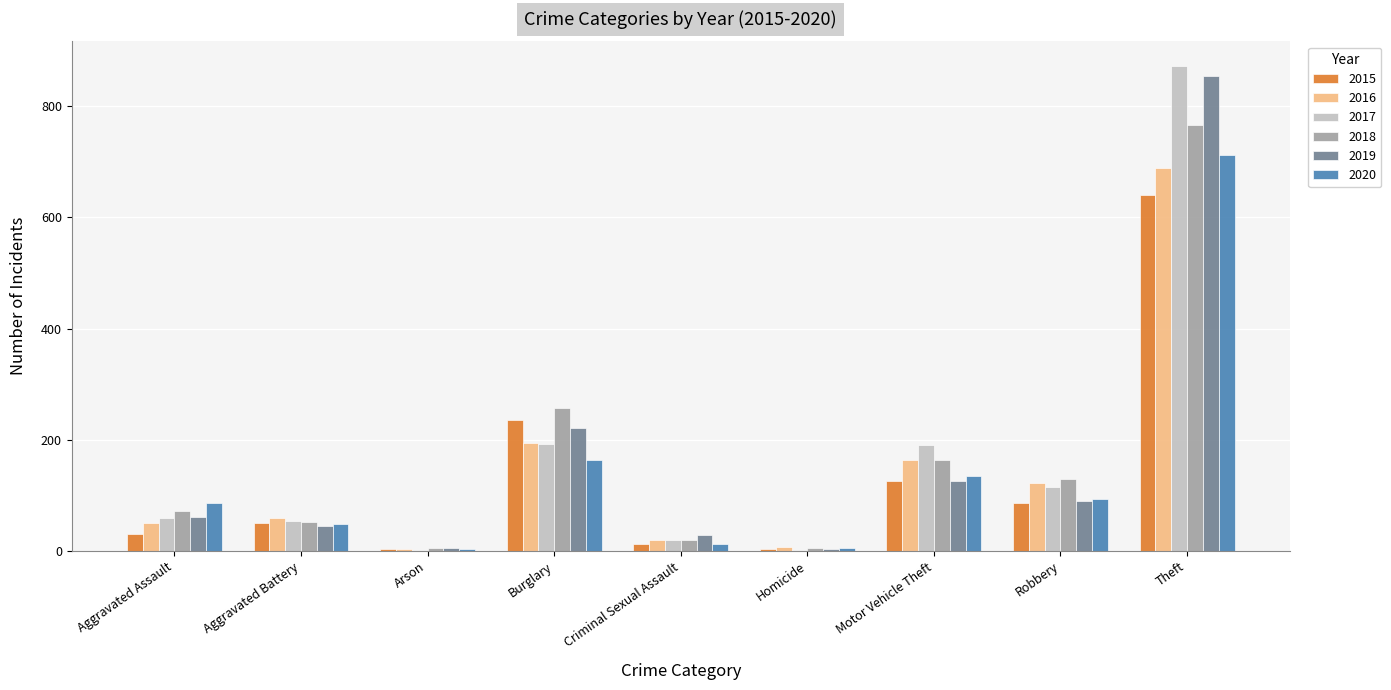

How many groups of bars are there?

9